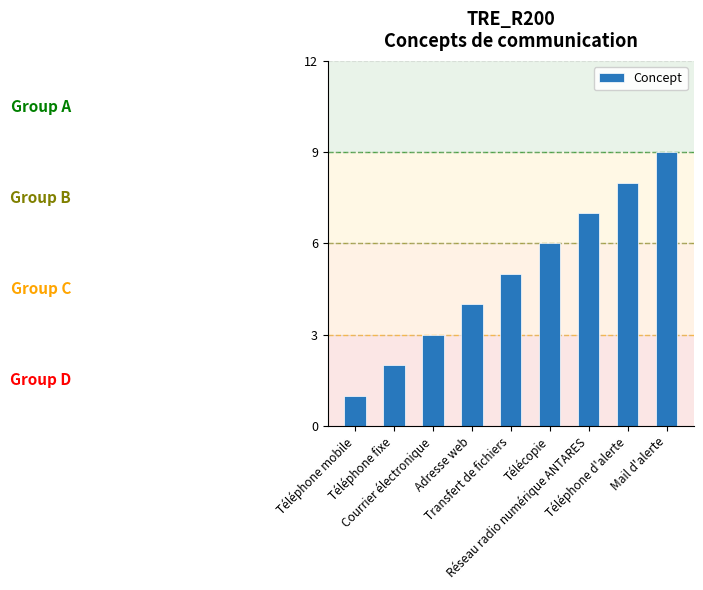

What is the label of the 3rd bar from the left?

Courrier électronique